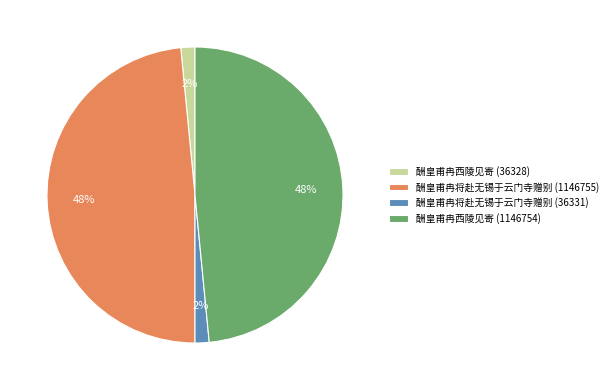

To the nearest percent, what portion does 酬皇甫冉西陵见寄 (36328) represent?

2%